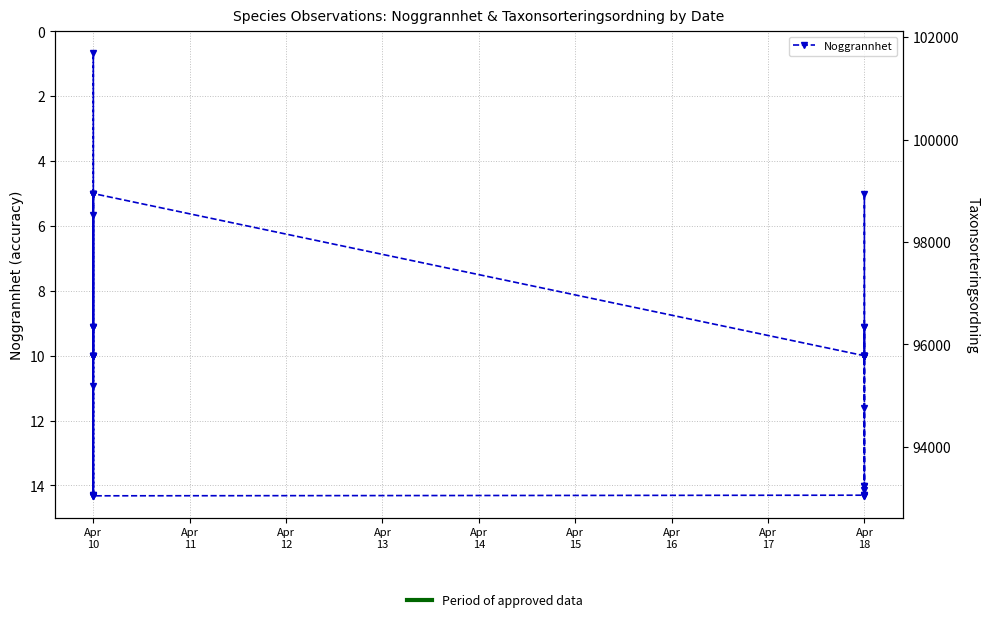

True or false: Taxonsorteringsordning and Noggrannhet cross at least once.

False